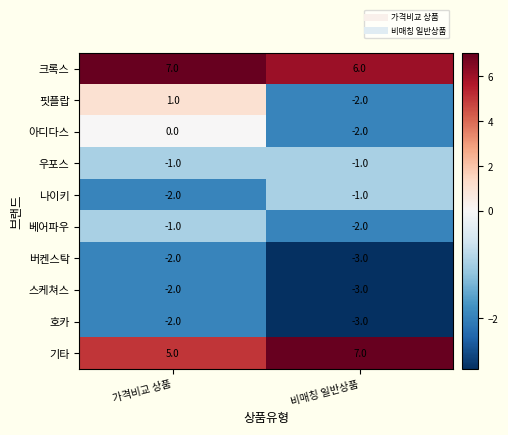

What is the average value of the 기타 series?

6